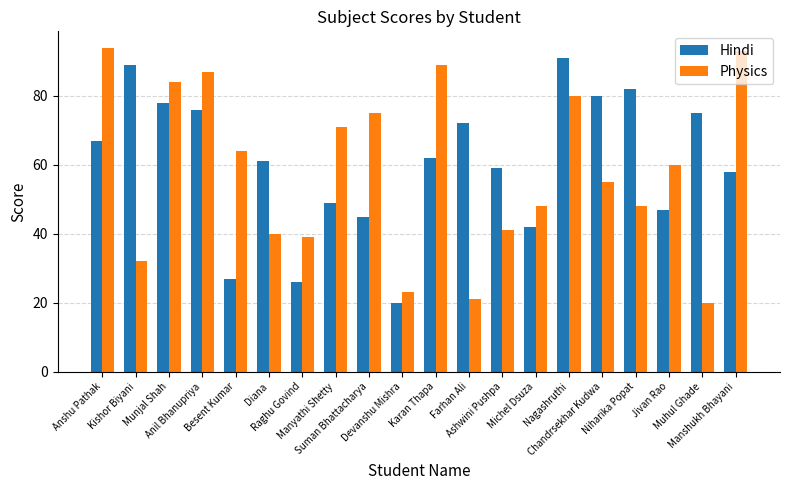

What is the sum of the Physics values at Ashwini Pushpa and Farhan Ali?

62